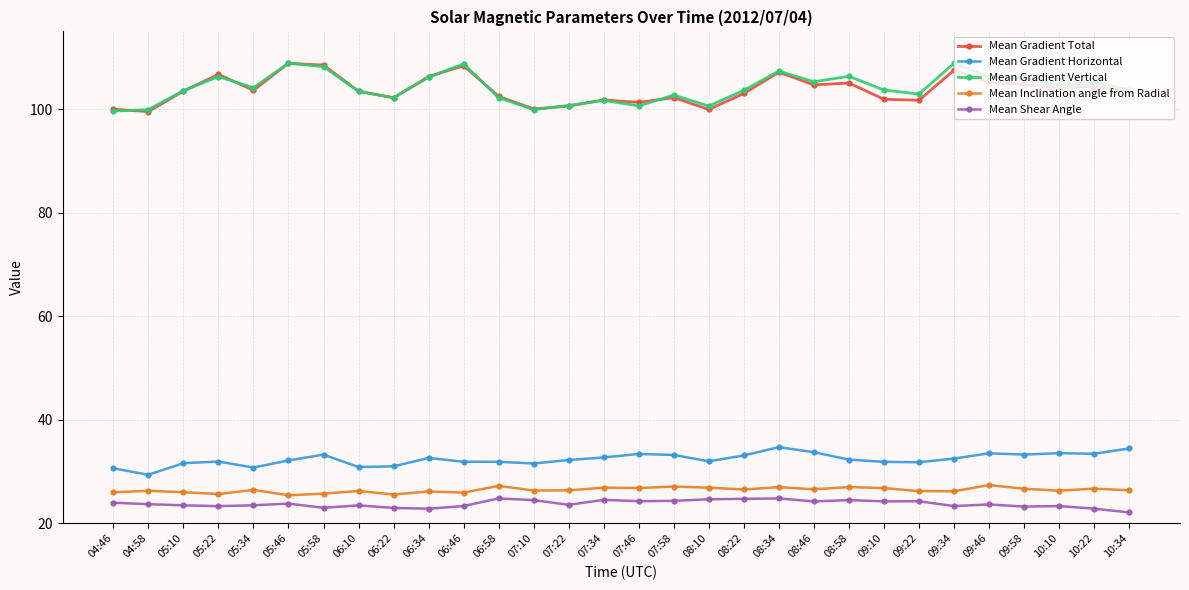

Is the value of Mean Inclination angle from Radial at 09:34 greater than the value of Mean Gradient Vertical at 05:22?

No